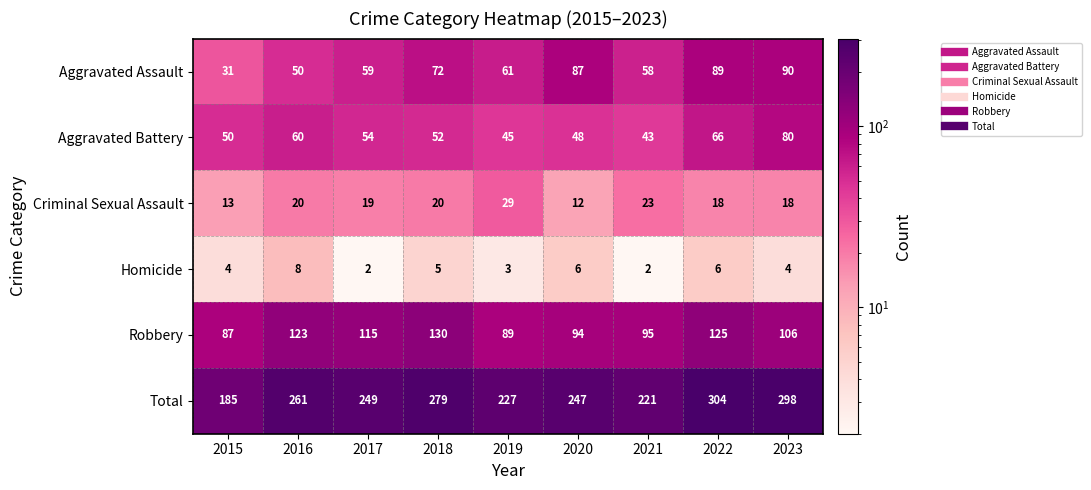

What is the total value across all series at 2019?

454